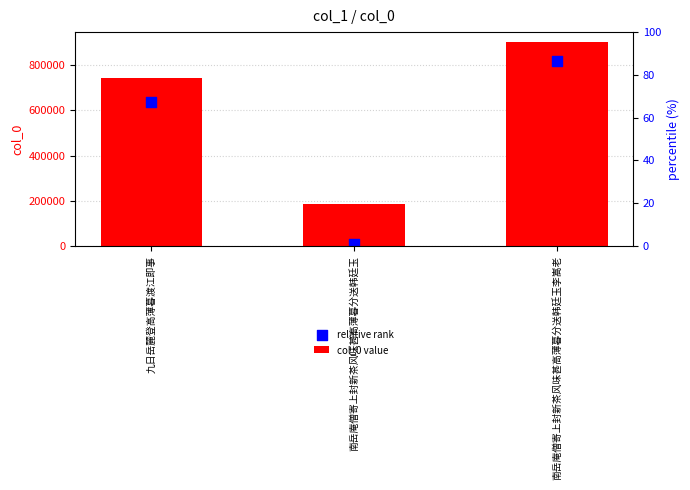

Which series has the widest spread of Y values?

relative rank